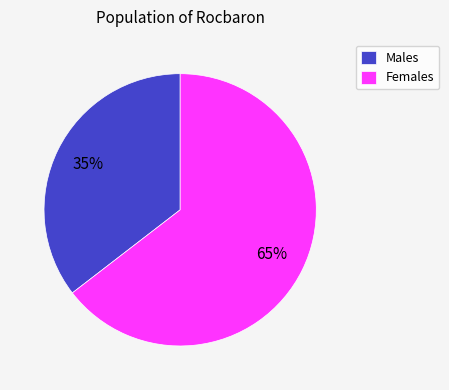

Which category has the smallest portion of the pie?

Males